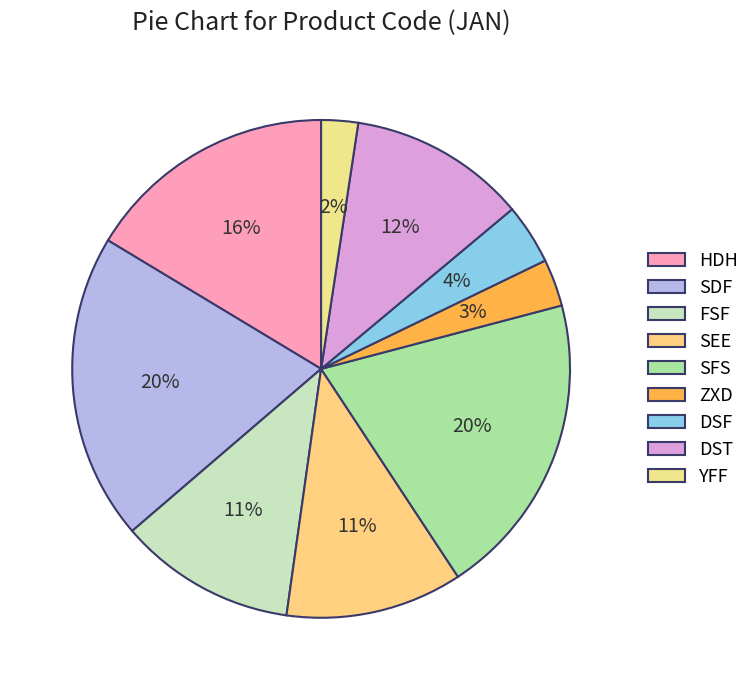

Is DSF the majority of the pie?

No